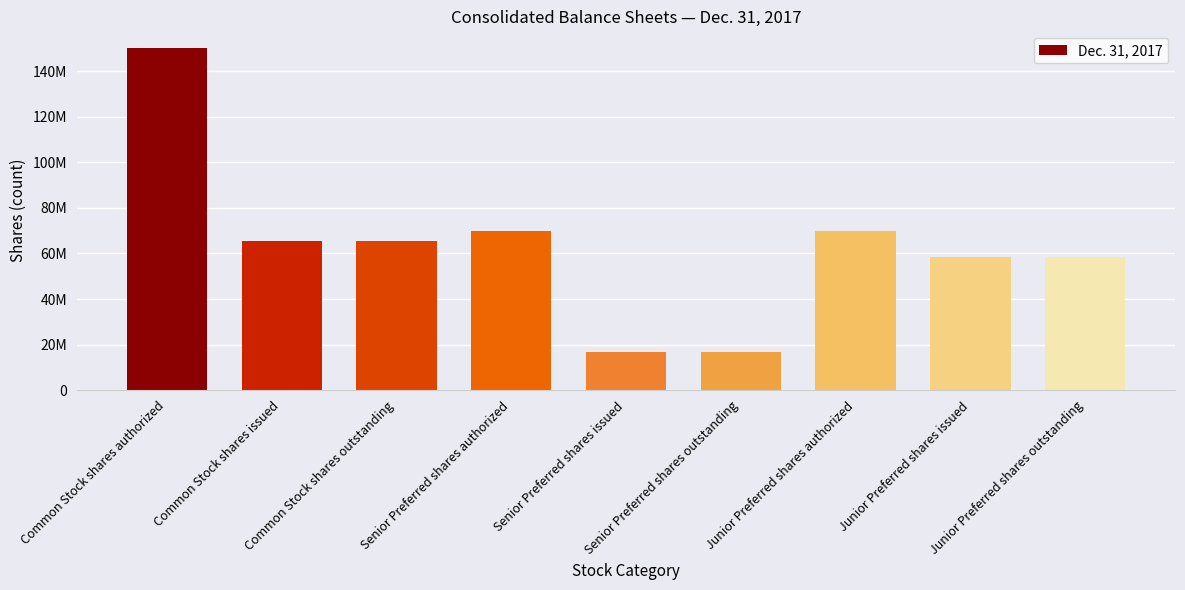

What is the approximate value at Senior Preferred shares issued?

16802144